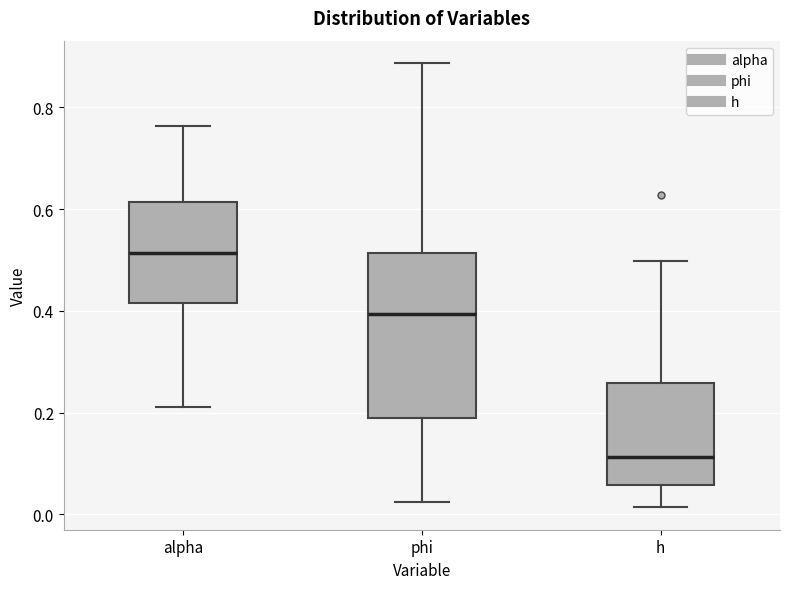

Reading left to right, read every box against the y-axis: the position of its median line, the range the box covers, and the ends of its whiskers. The values are not printed on the chart, so give them approximately, as read against the axis.

alpha: median 0.52, box 0.42 to 0.62, whiskers 0.22 to 0.76
phi: median 0.40, box 0.18 to 0.52, whiskers 0.02 to 0.88
h: median 0.12, box 0.06 to 0.26, whiskers 0.02 to 0.50